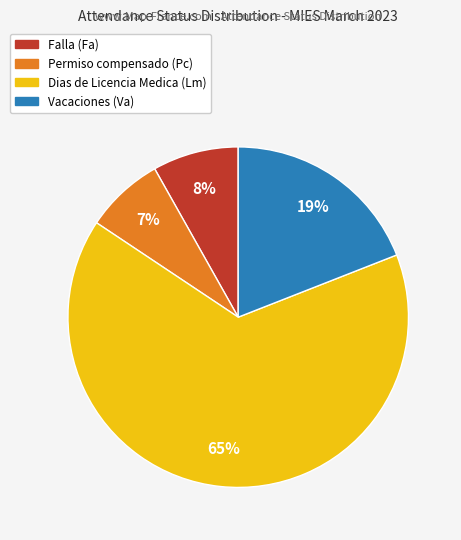

Which slice is the smallest?

Permiso compensado (Pc)